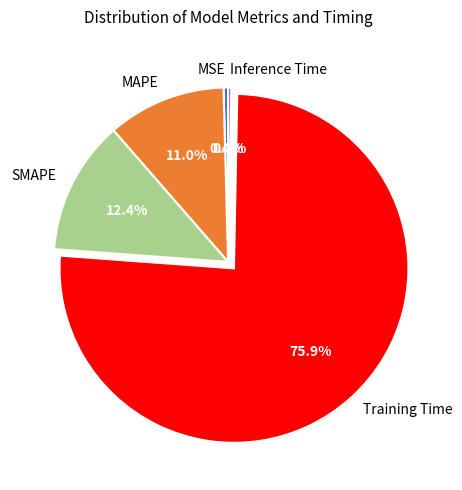

What is the largest slice in the pie chart?

Training Time